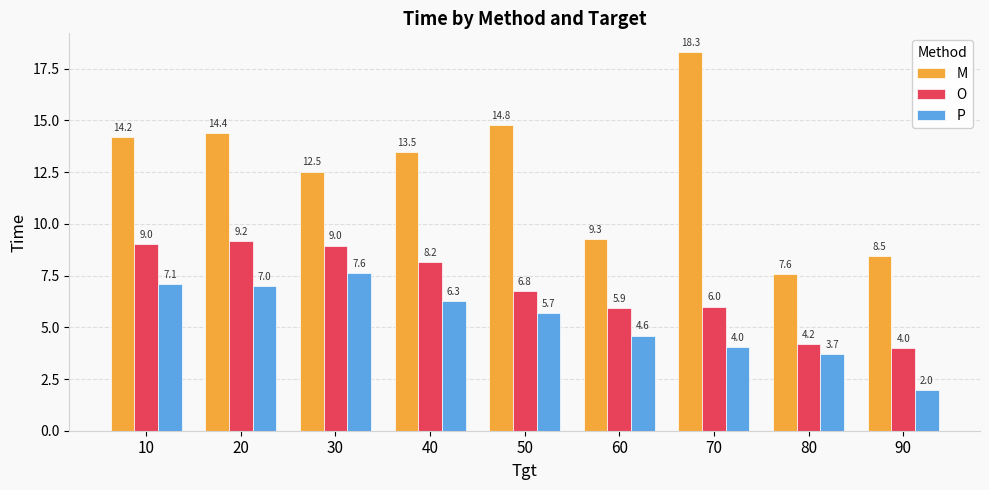

How many values in the O series are below 6?

3